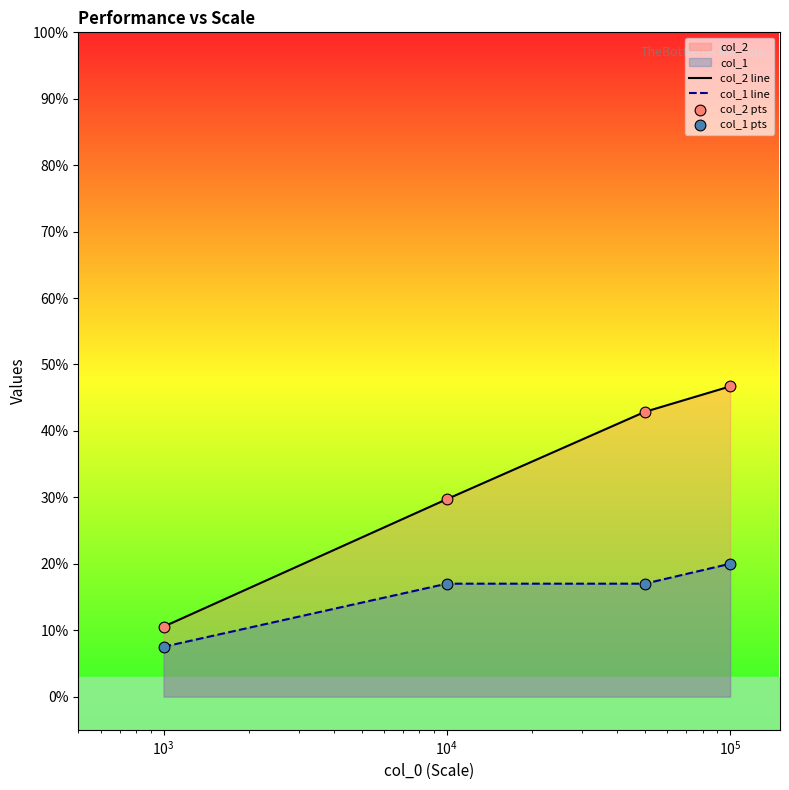

Which series has the widest spread of Y values?

col_2 line